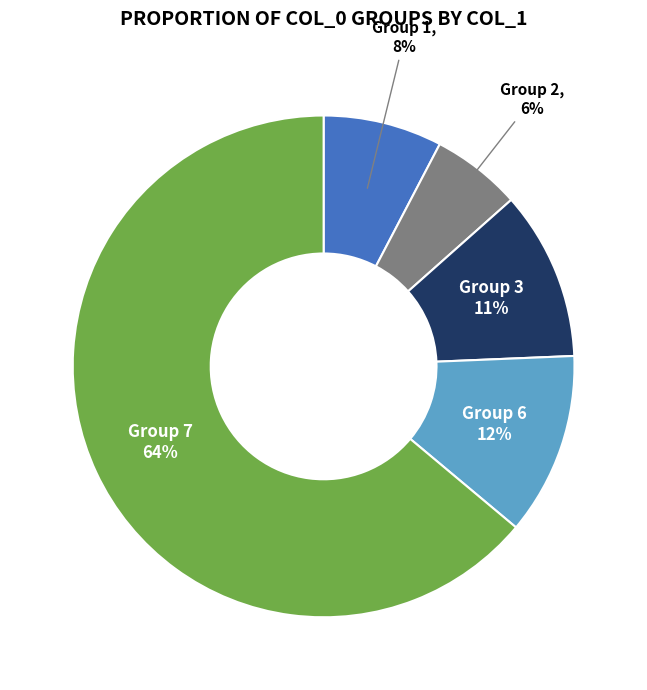

How many segments does this pie chart have?

5